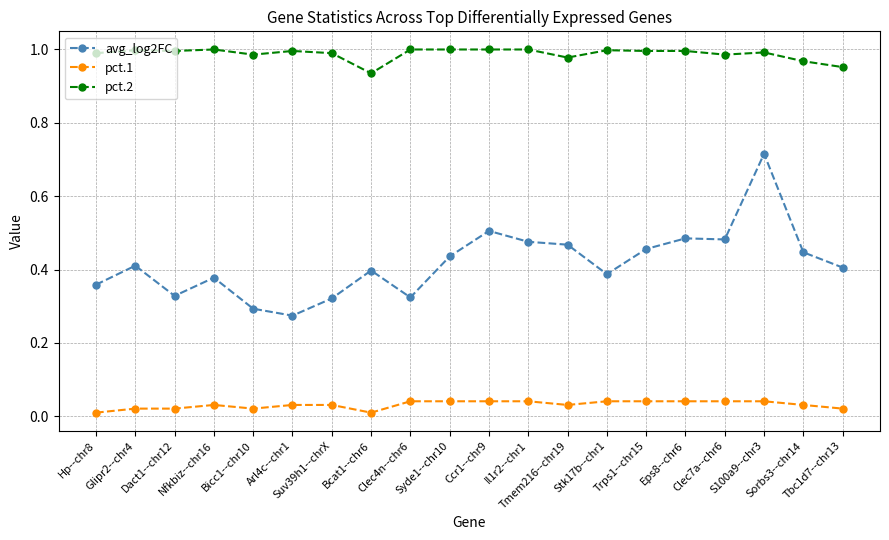

What is the sum of all avg_log2FC values?

8.4